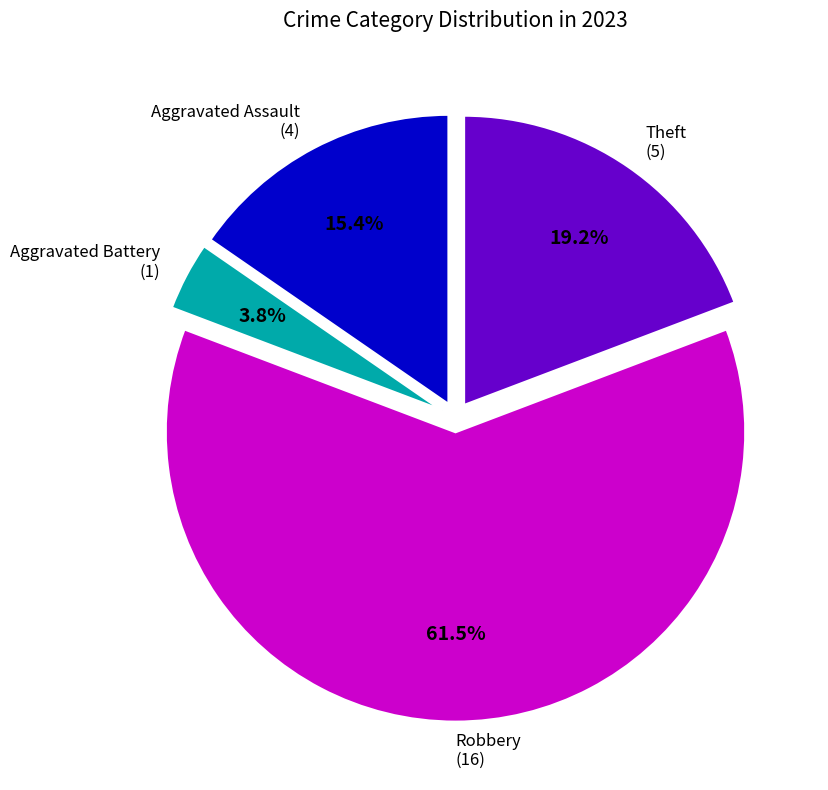

Is there a majority slice in this chart?

Yes